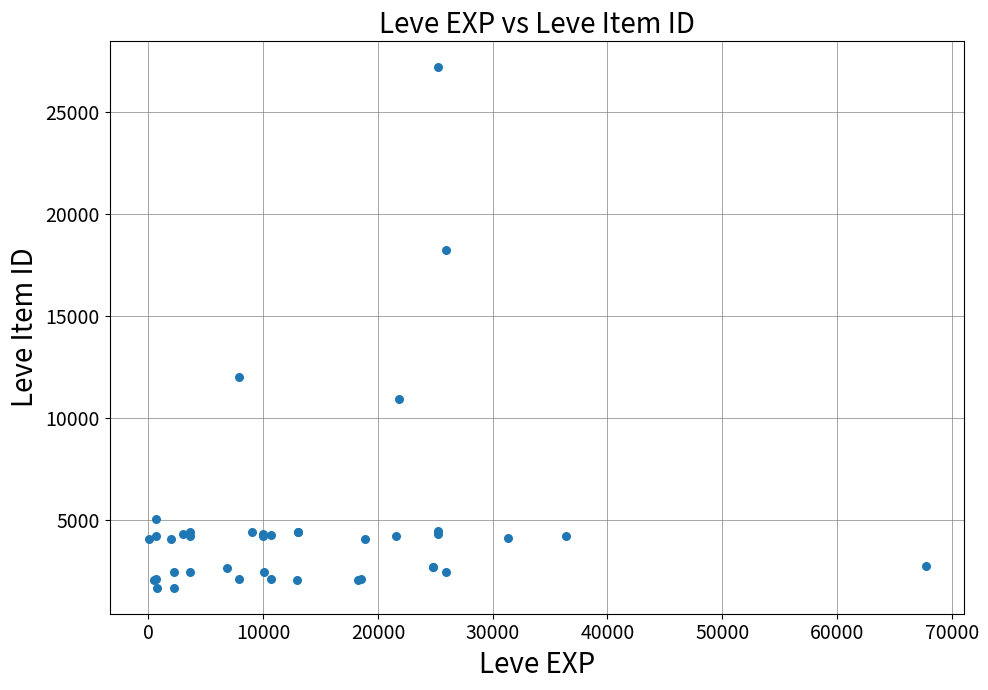

What Y value in the scatter plot is closest to 14448?

12018